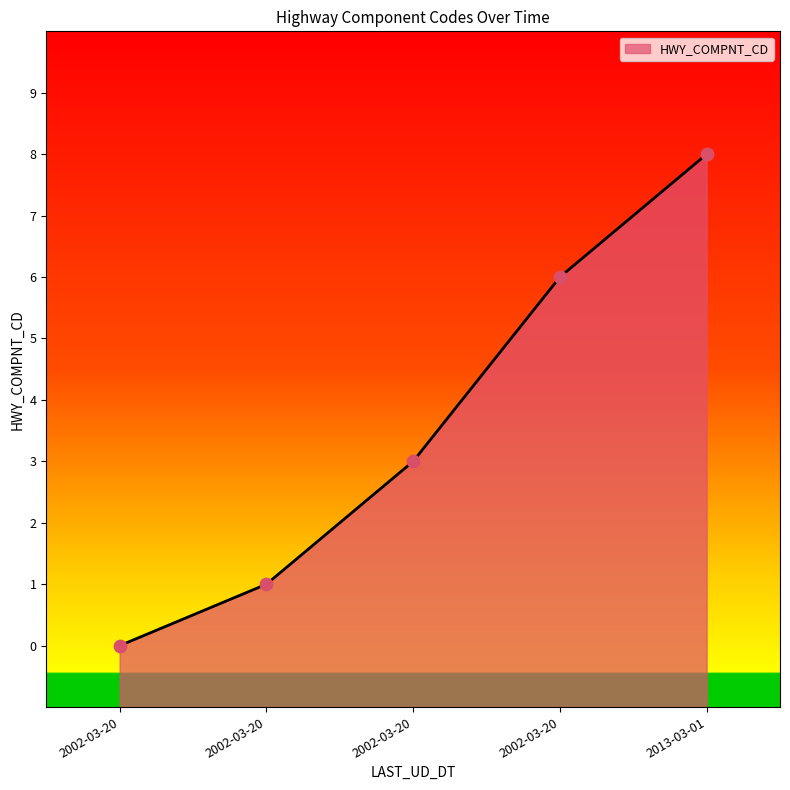

Approximately how many times larger is the value at 2002-03-20 compared to 2002-03-20?

0.2